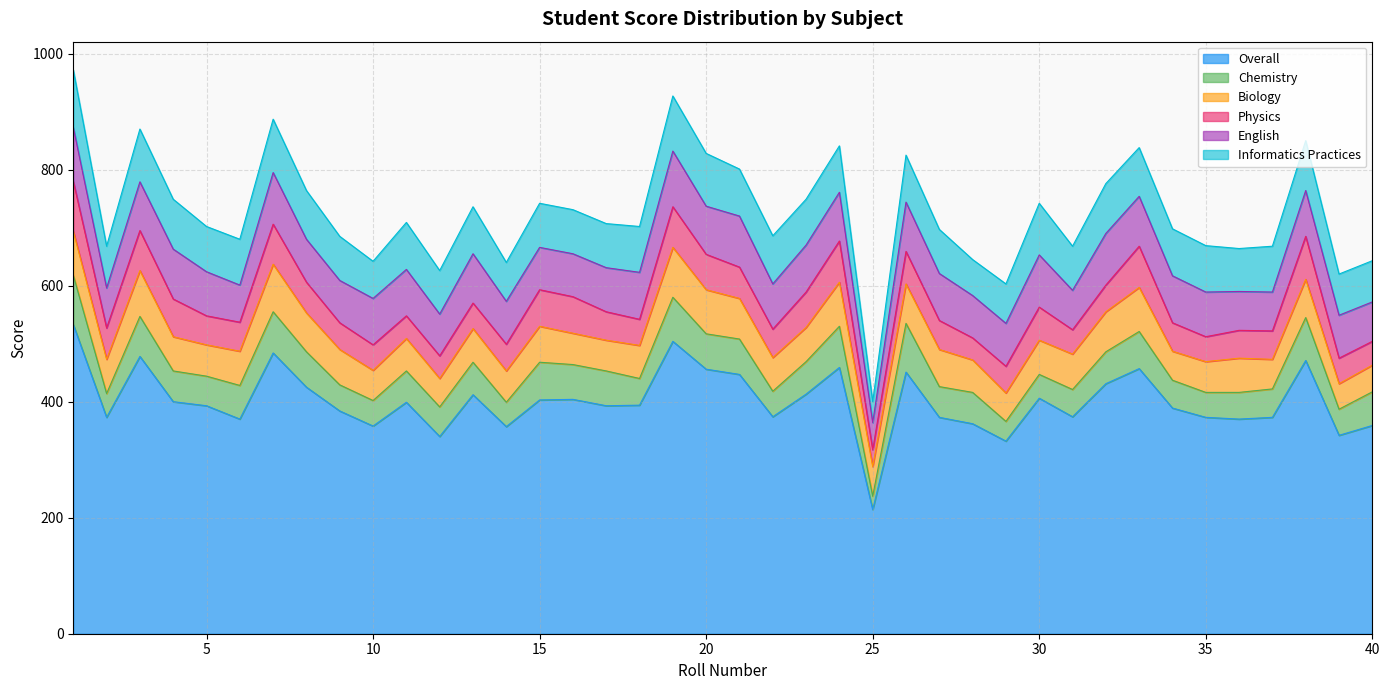

Rank the series by their maximum value, from lowest to highest.

Chemistry, Biology, Physics, English, Informatics Practices, Overall